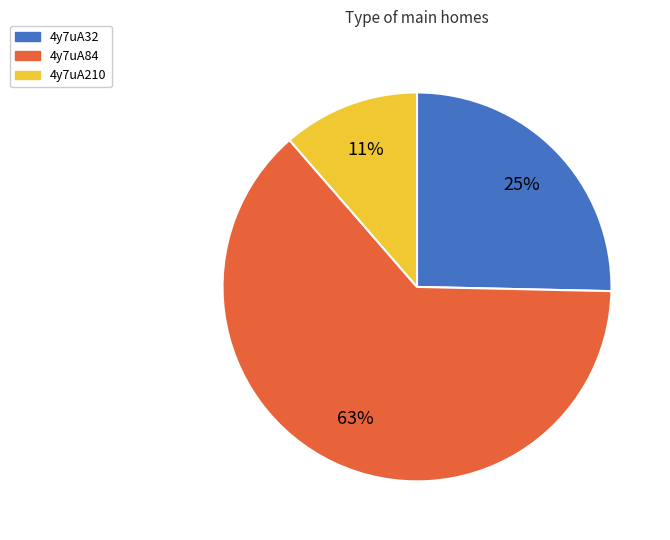

Is there any slice that represents more than half of the pie?

Yes